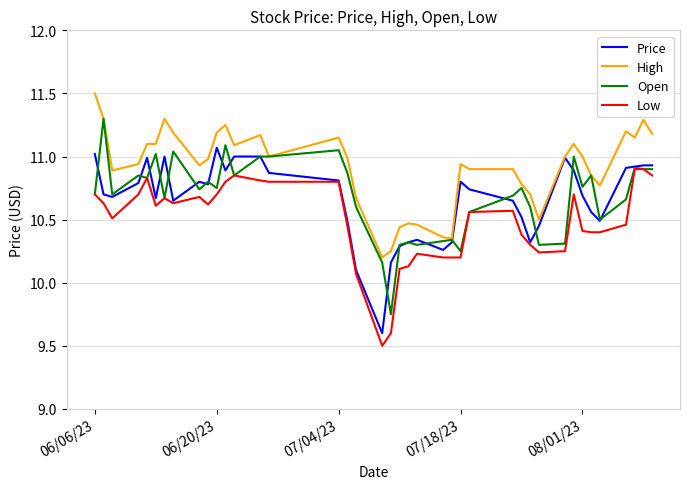

Which series has the largest total across all categories?

High